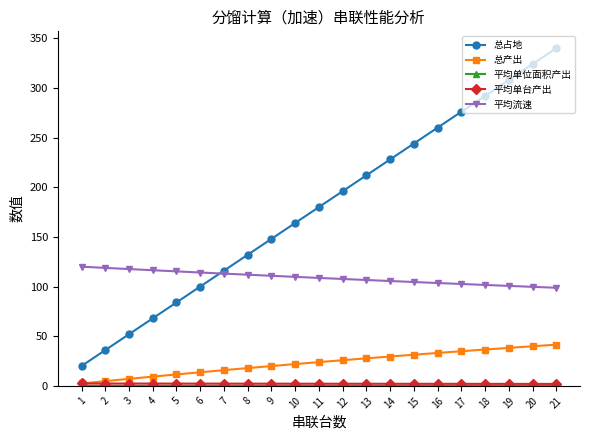

What is the highest value of the 总占地 series?

340.0